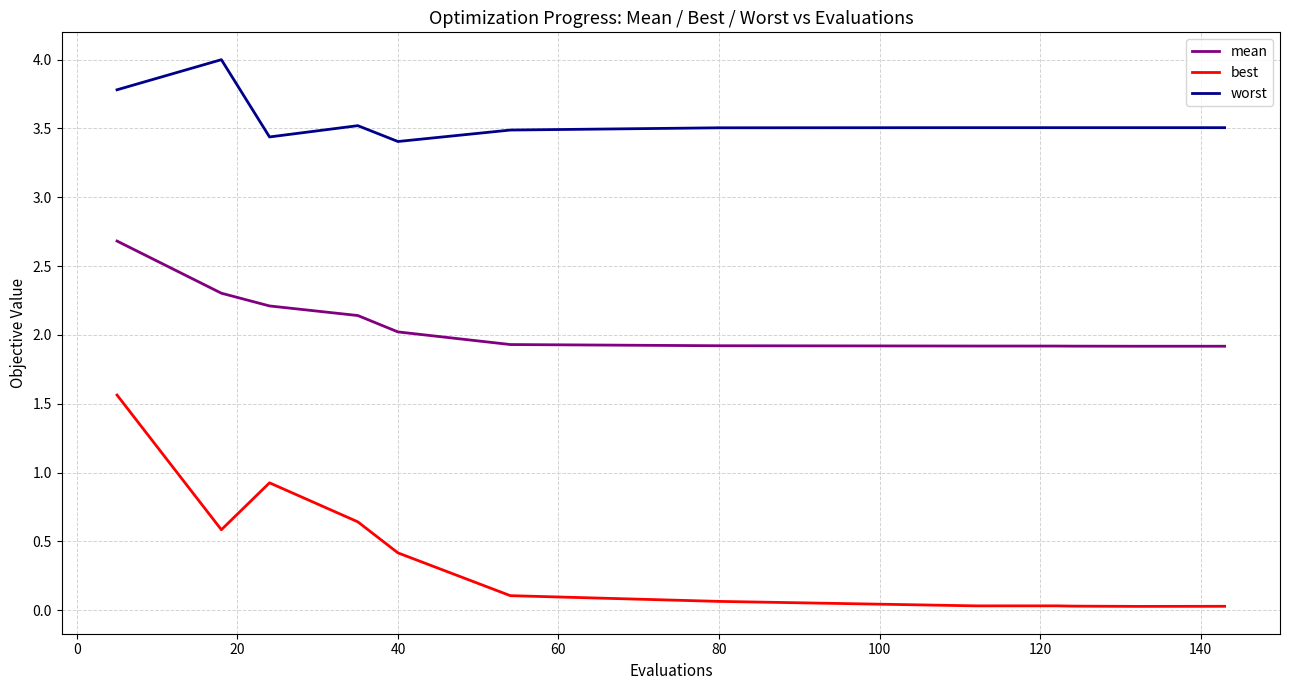

What is the highest value of the best series?

1.6